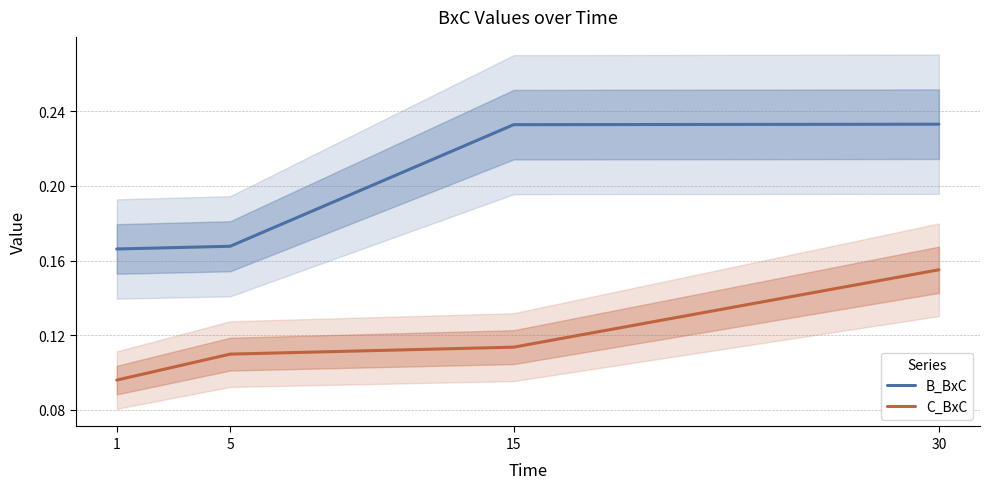

Reading left to right, extract all data points from this chart.

B_BxC: 0.2	0.2	0.2	0.2
C_BxC: 0.1	0.1	0.1	0.2